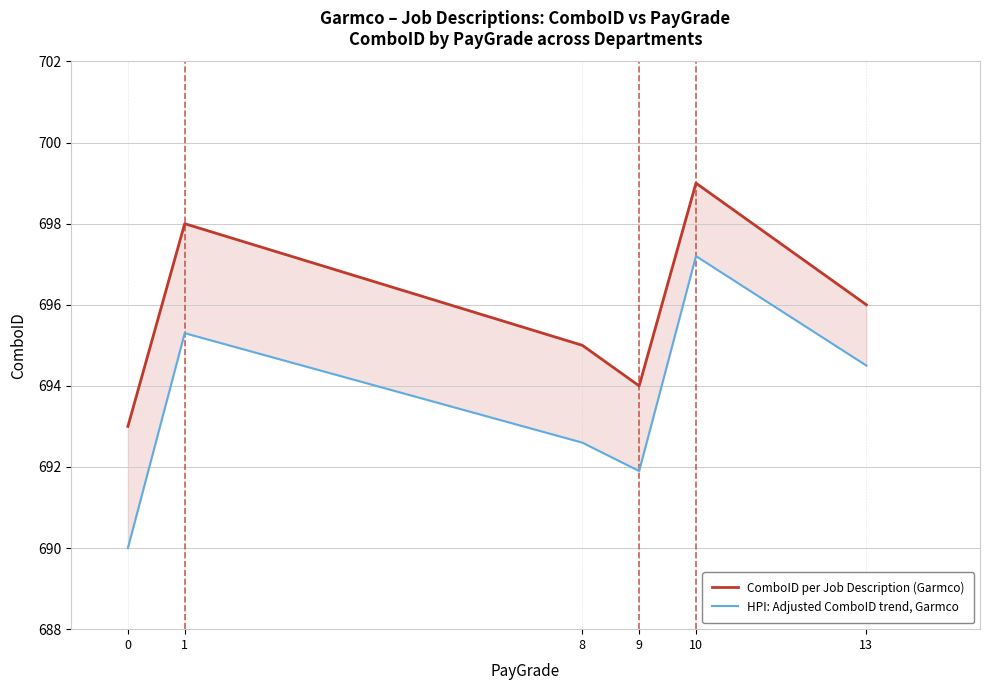

Is it true that ComboID per Job Description (Garmco) equals 349.4 at 0?

False